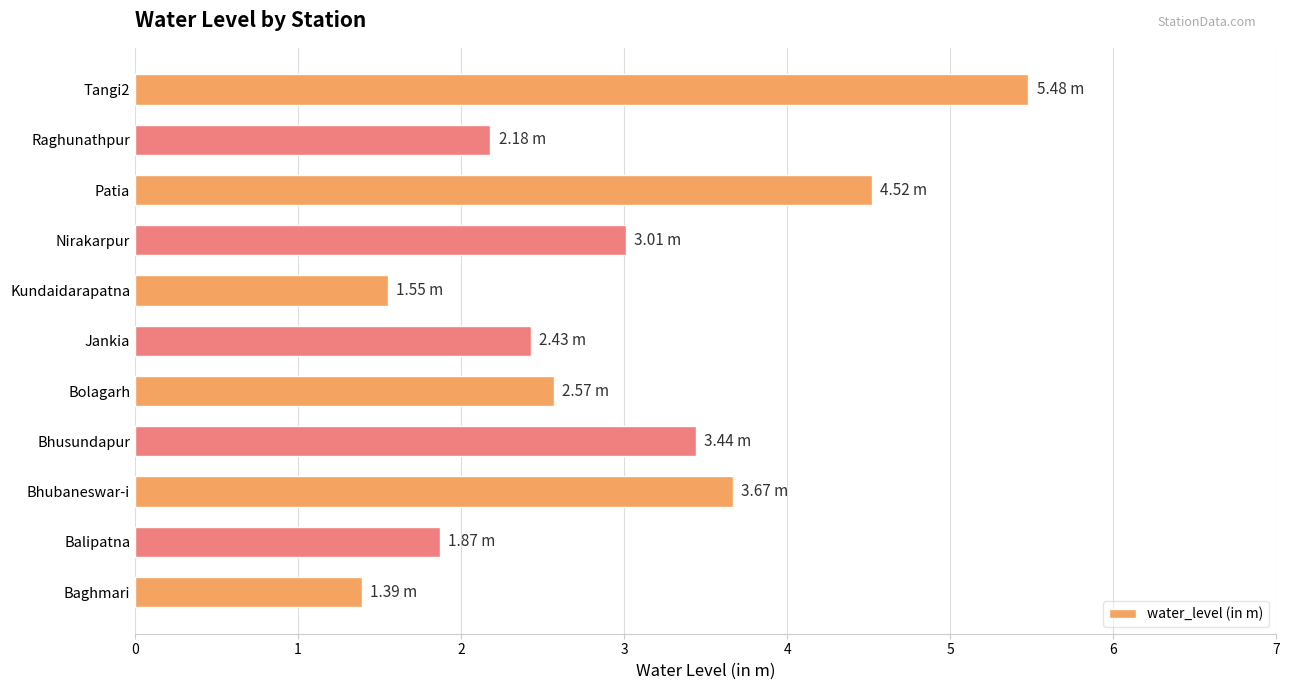

What is the sum of the values at Bolagarh and Raghunathpur?

4.8